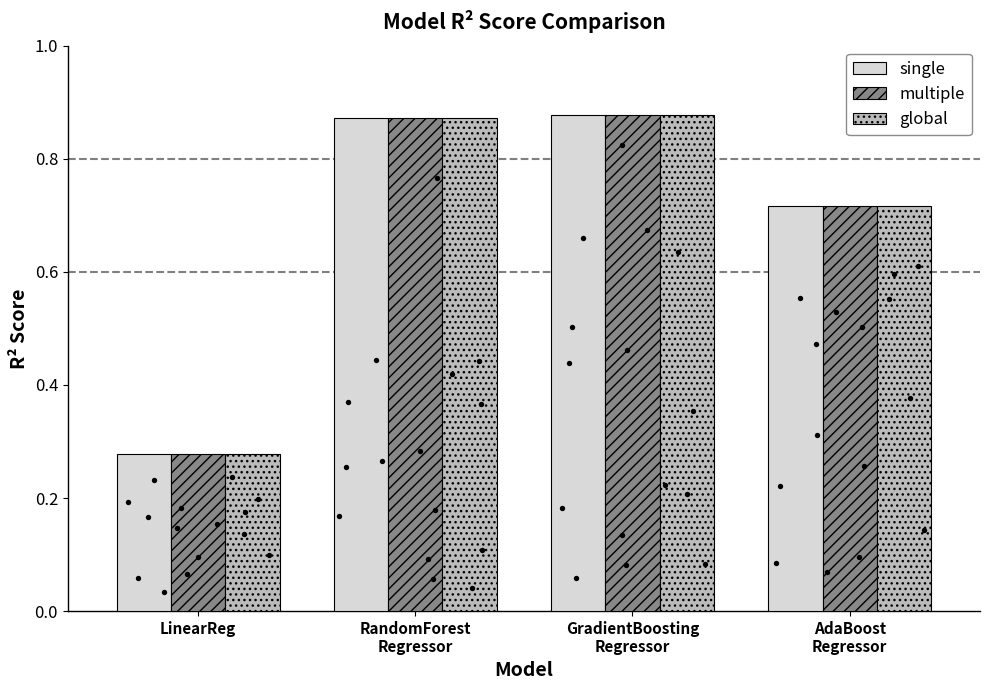

What are all the series names shown in the legend?

single, multiple, global